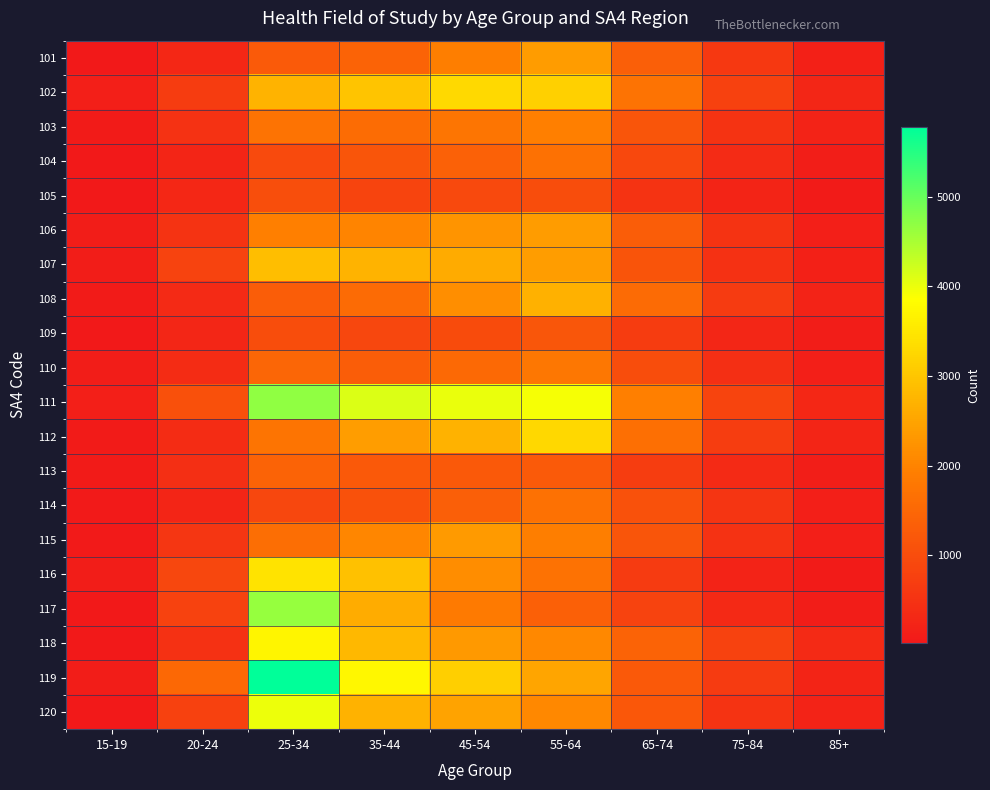

What is the spread (max minus min) of values at 55-64?

2914